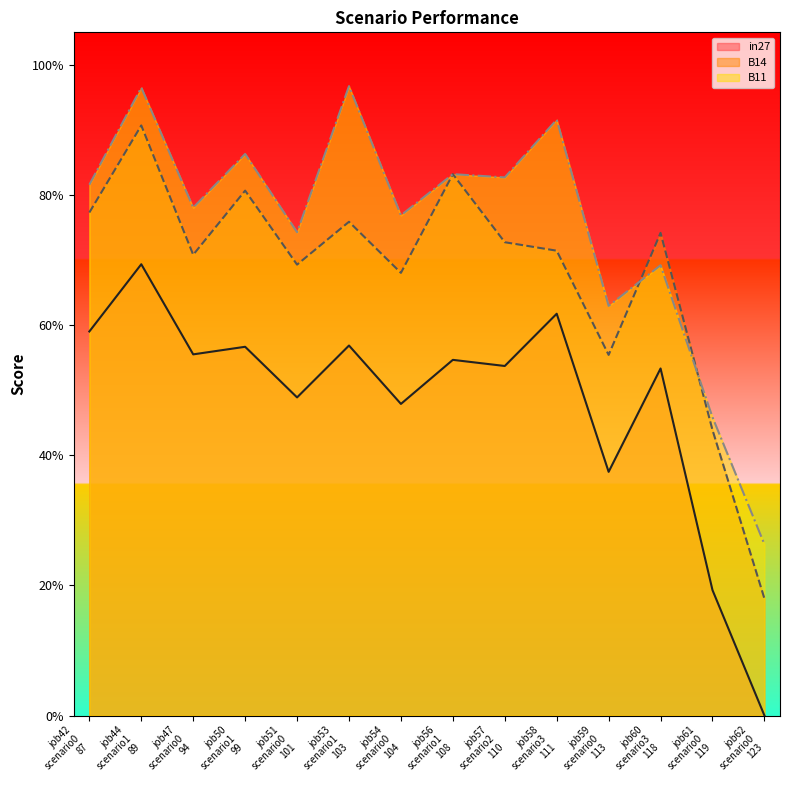

At which category is the sum across all series the highest?

job44
scenario1
89